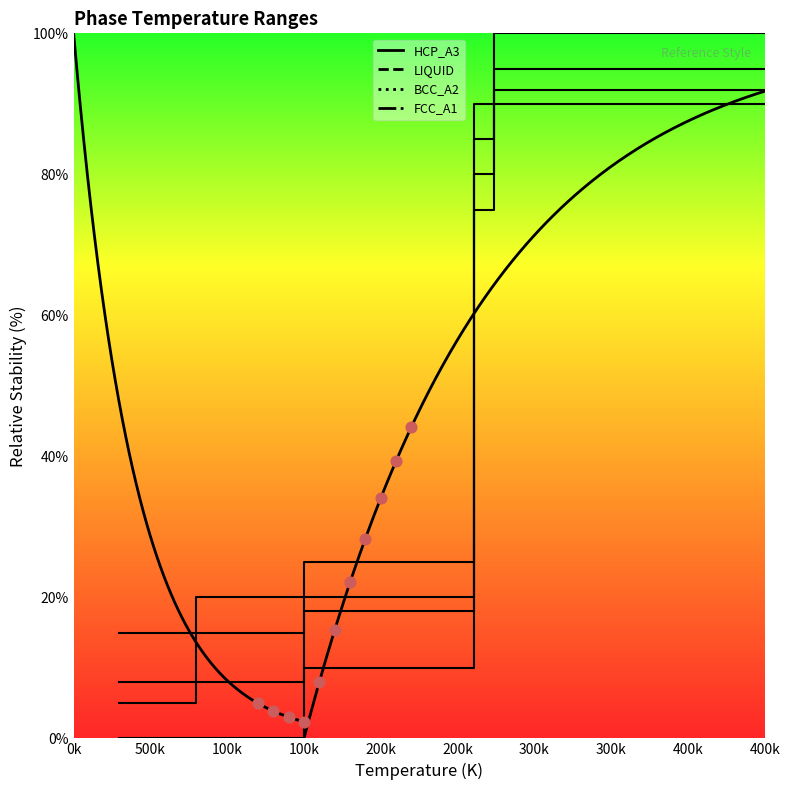

Which has a higher value, 500k or 0k?

0k